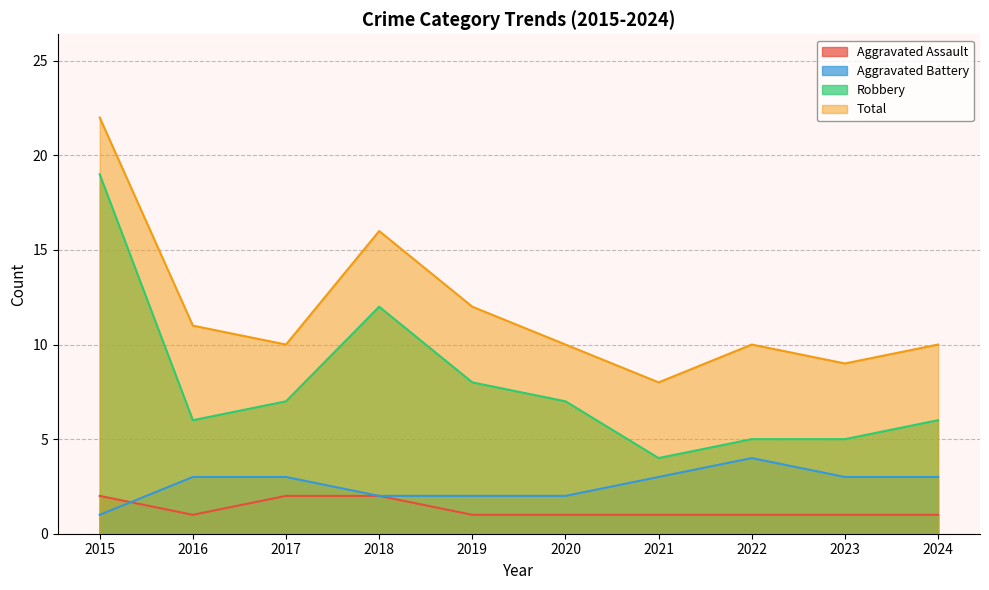

What is the difference between the highest and lowest values at 2018?

14